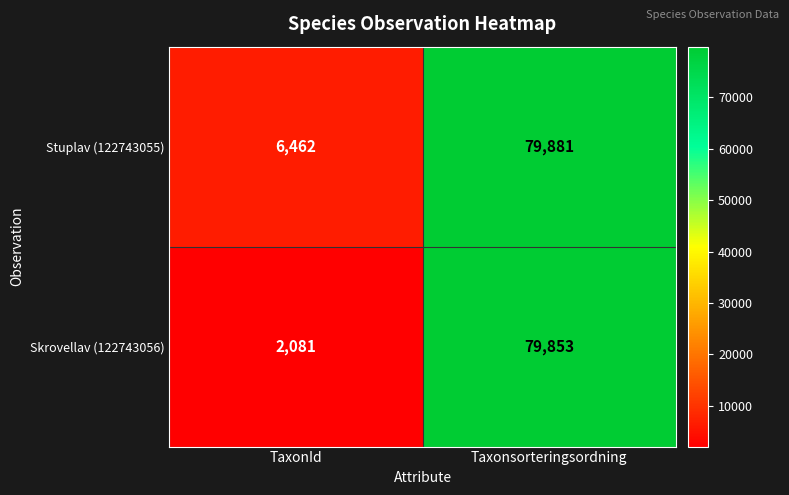

At which label is Stuplav (122743055) closest to 43171?

TaxonId